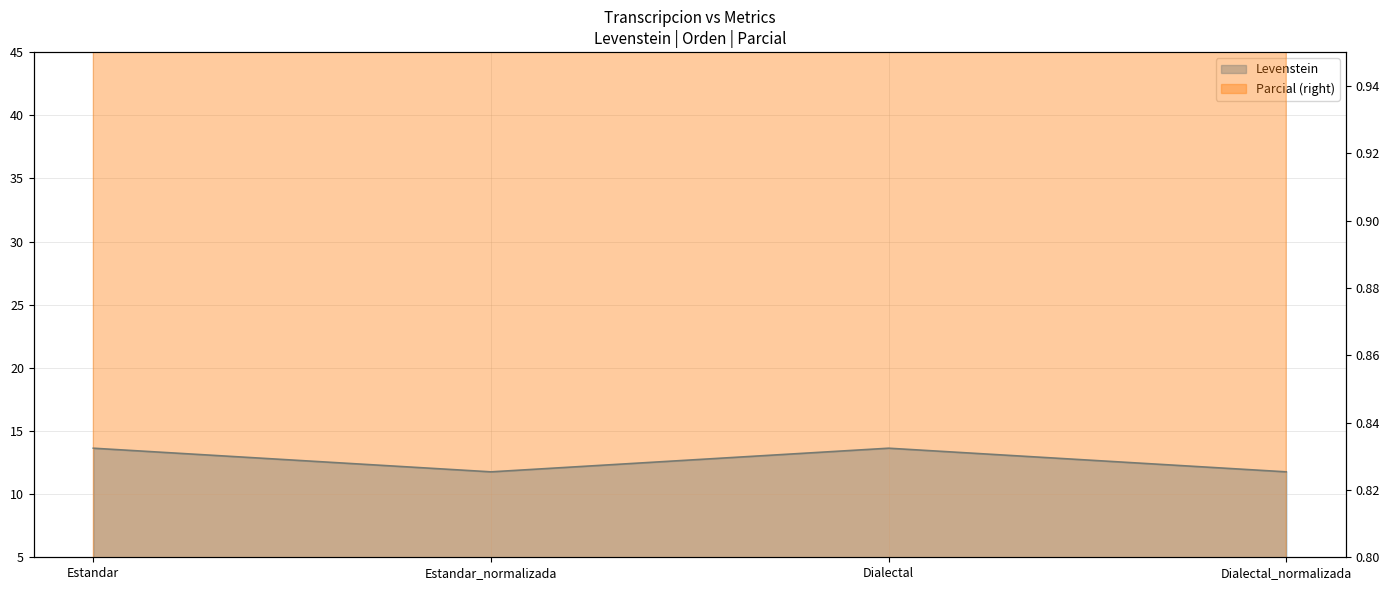

Count the number of data series in this chart.

2